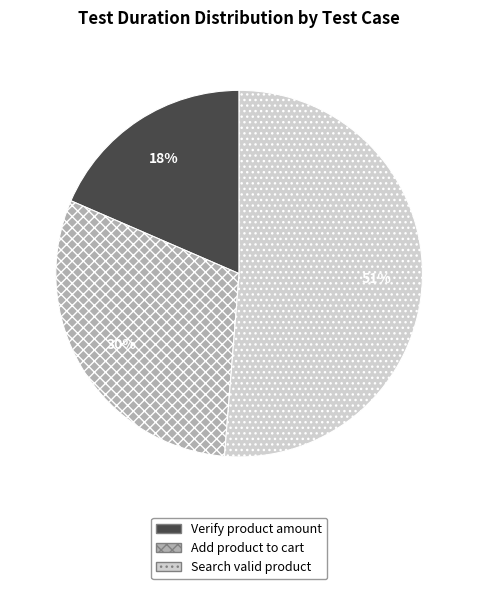

Count the number of slices in the pie.

3